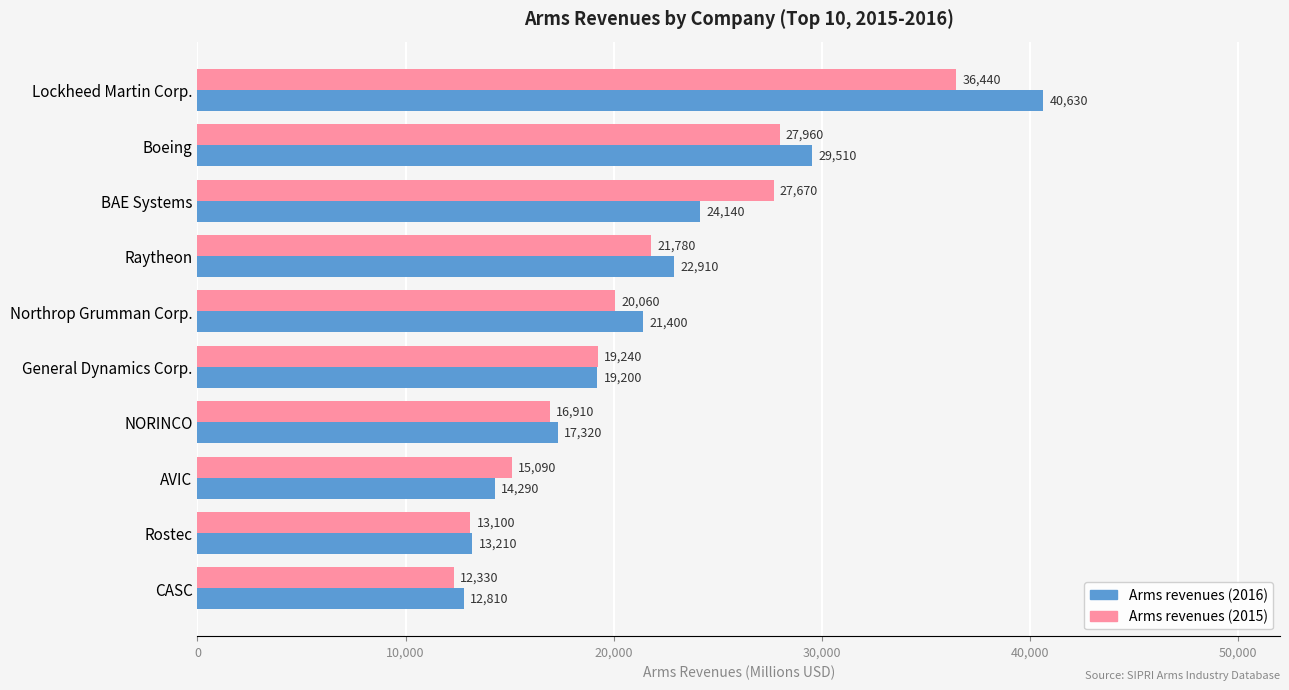

What is the spread (max minus min) of values at General Dynamics Corp.?

40